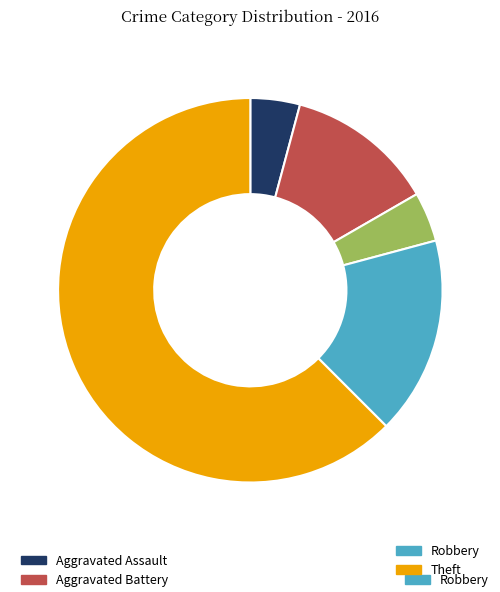

Does any single category account for the majority?

Yes